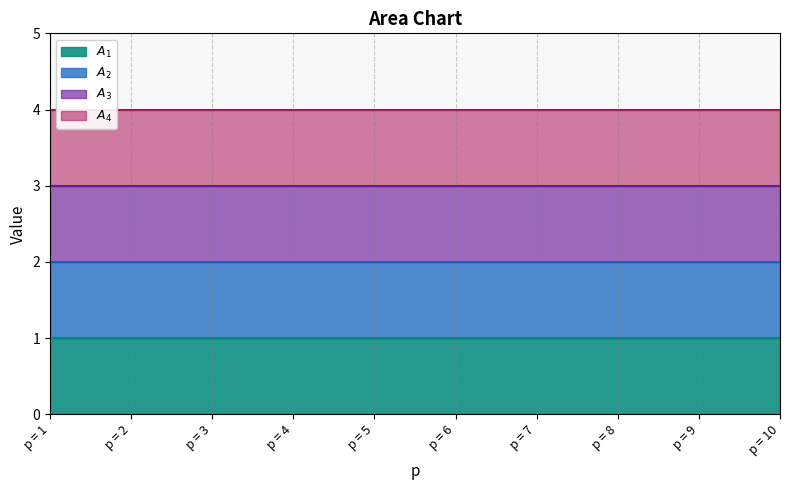

Does the chart display data point markers on the line(s)?

No